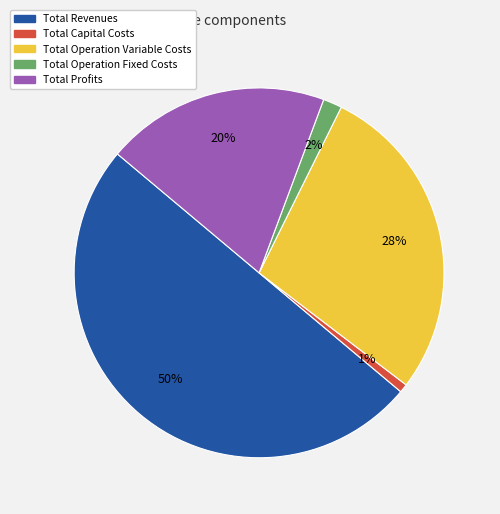

To the nearest percent, what is the combined percentage of Total Capital Costs and Total Operation Variable Costs?

29%